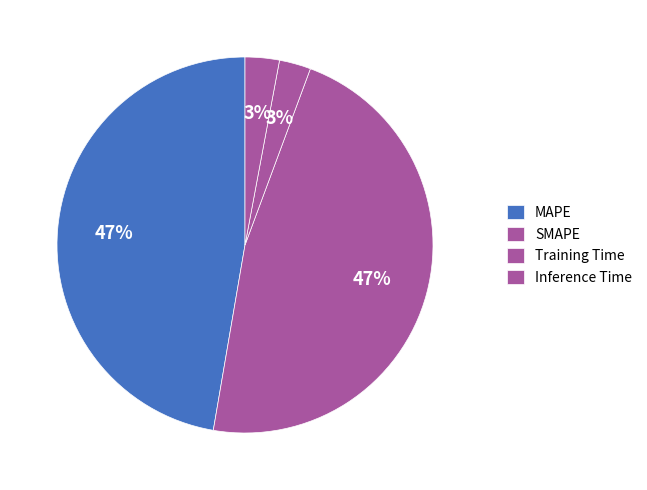

Which slice is the smallest?

Training Time